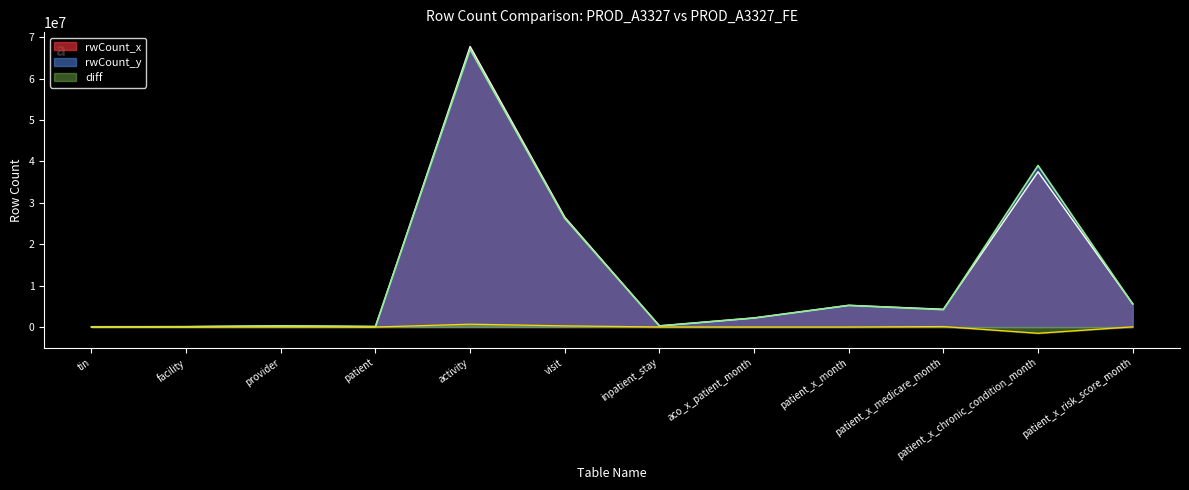

What is the smallest value displayed?

-1511857